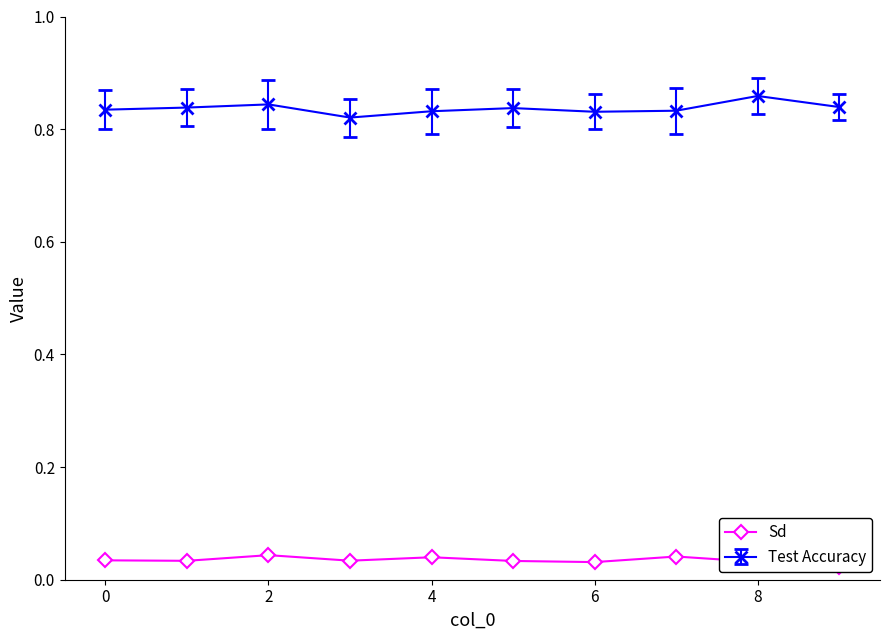

Count the values in the range 0 to 1.

10